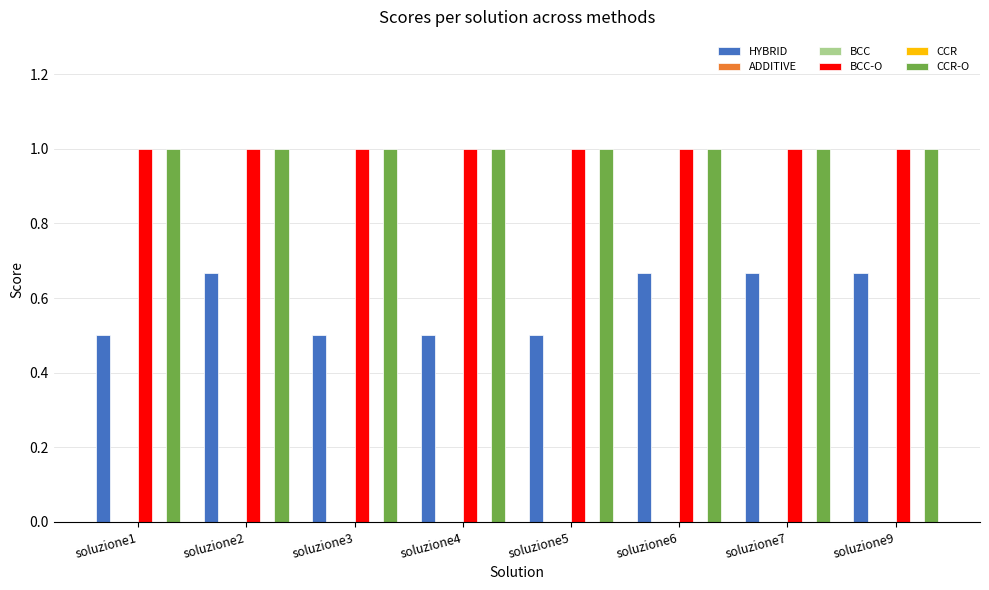

Rank the categories by BCC value from lowest to highest.

soluzione1, soluzione2, soluzione3, soluzione4, soluzione5, soluzione6, soluzione7, soluzione9